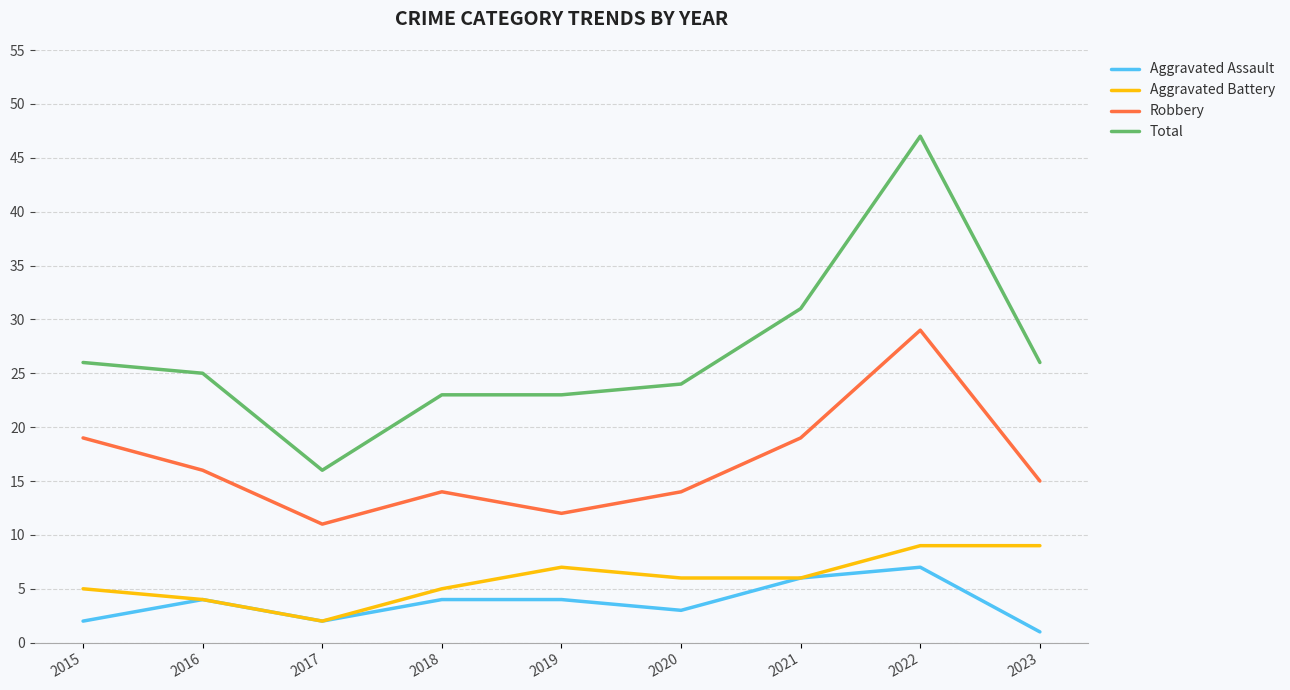

Reading left to right, list all the values displayed in this chart.

Aggravated Assault: 2015=2	2016=4	2017=2	2018=4	2019=4	2020=3	2021=6	2022=7	2023=1
Aggravated Battery: 2015=5	2016=4	2017=2	2018=5	2019=7	2020=6	2021=6	2022=9	2023=9
Robbery: 2015=19	2016=16	2017=11	2018=14	2019=12	2020=14	2021=19	2022=29	2023=15
Total: 2015=26	2016=25	2017=16	2018=23	2019=23	2020=24	2021=31	2022=47	2023=26